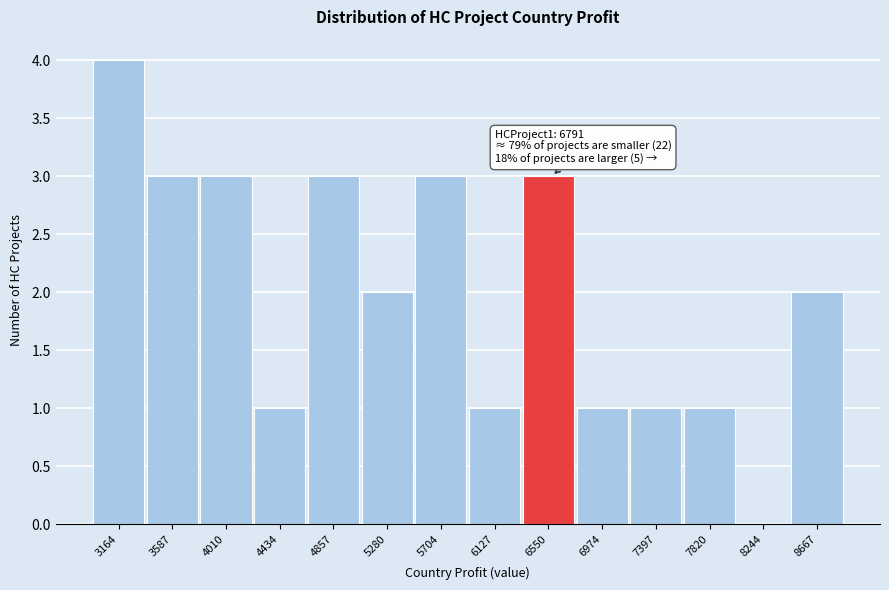

Reading right to left, extract all data points from this chart.

8667=2	8244=0	7820=1	7397=1	6974=1	6550=3	6127=1	5704=3	5280=2	4857=3	4434=1	4010=3	3587=3	3164=4